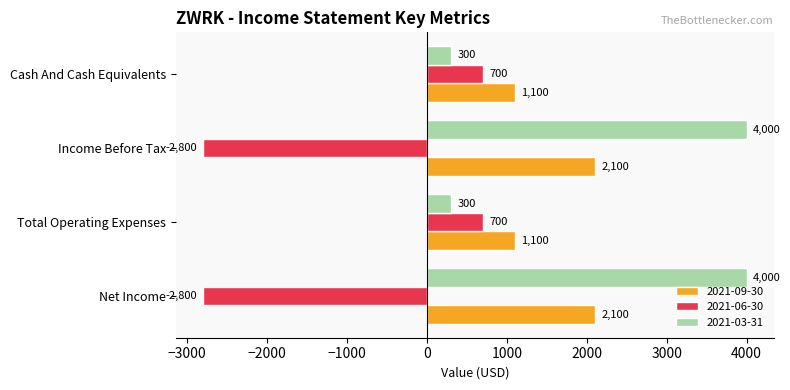

What is the highest value of the 2021-06-30 series?

700